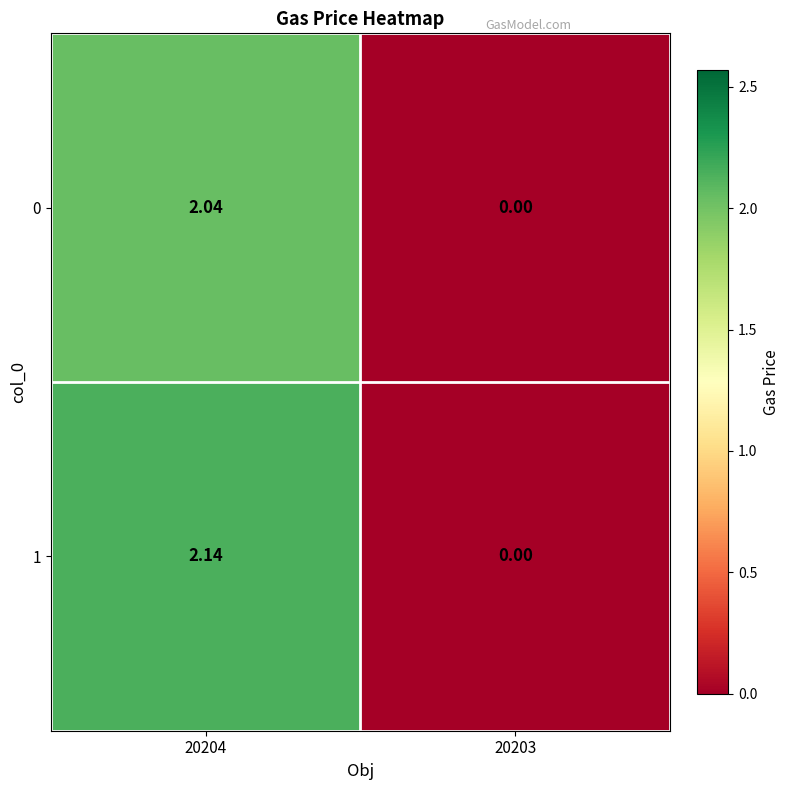

How many data points in 0 are above 2?

1